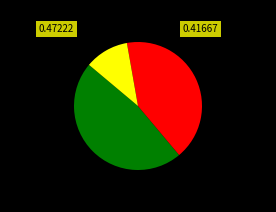

Is there any slice that represents more than half of the pie?

No